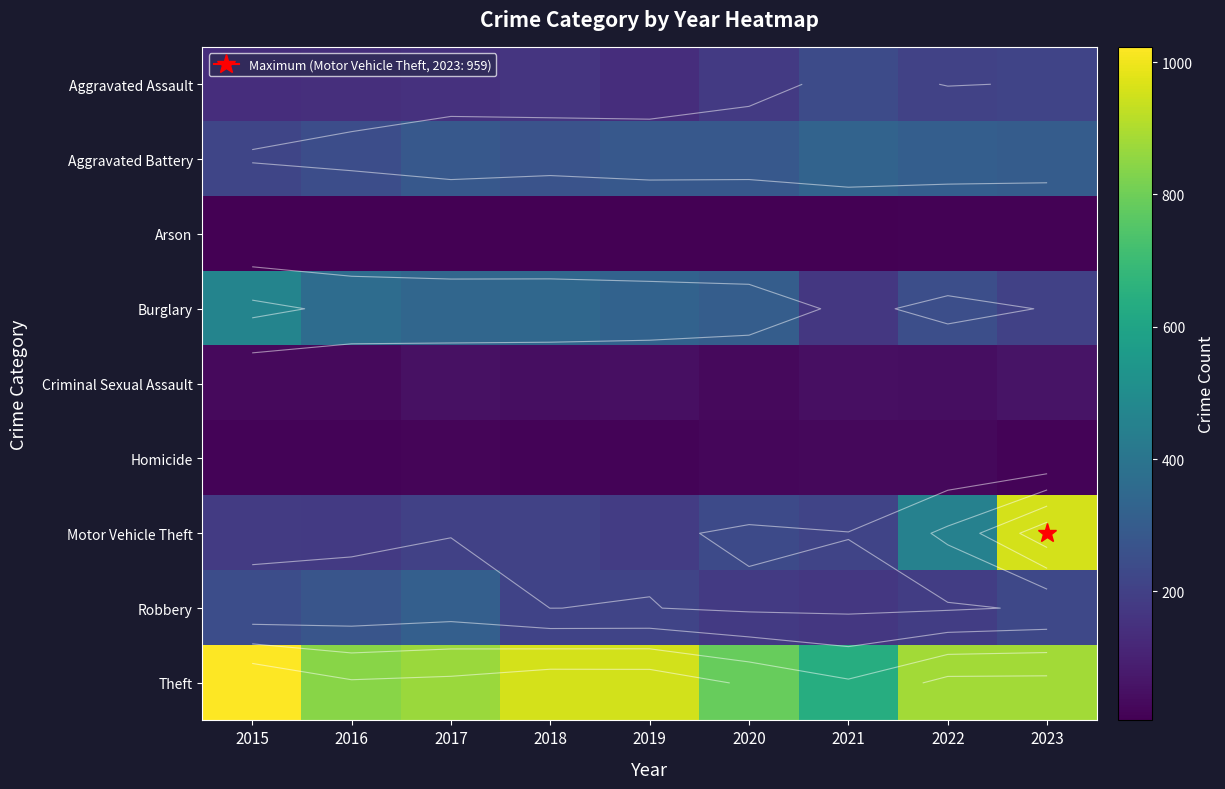

What is the sum of the Arson values at 2021 and 2020?

15